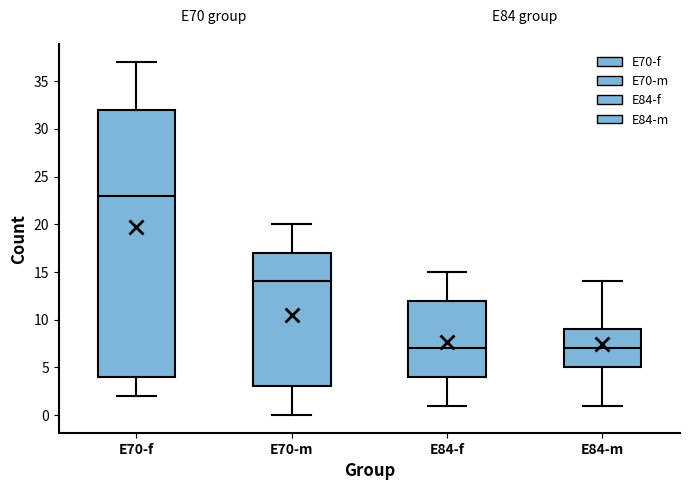

Reading left to right, read every box against the y-axis: the position of its median line, the range the box covers, and the ends of its whiskers. The values are not printed on the chart, so give them approximately, as read against the axis.

E70-f: median 23, box 4 to 32, whiskers 2 to 37
E70-m: median 14, box 3 to 17, whiskers 0 to 20
E84-f: median 7, box 4 to 12, whiskers 1 to 15
E84-m: median 7, box 5 to 9, whiskers 1 to 14